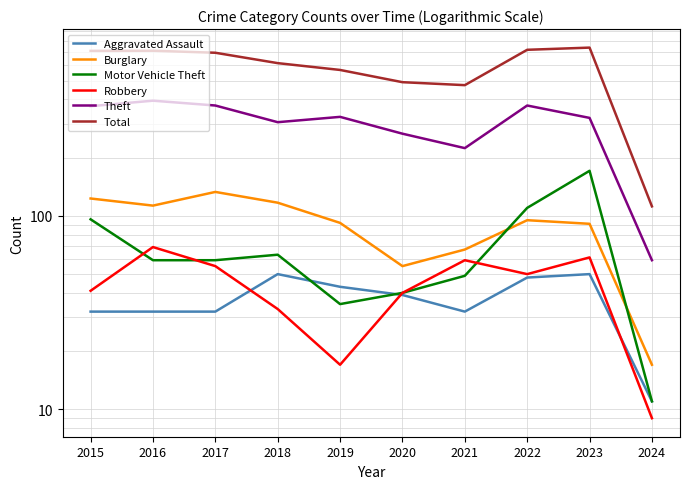

What is the value of the Aggravated Assault point at the 5th from the left?

43